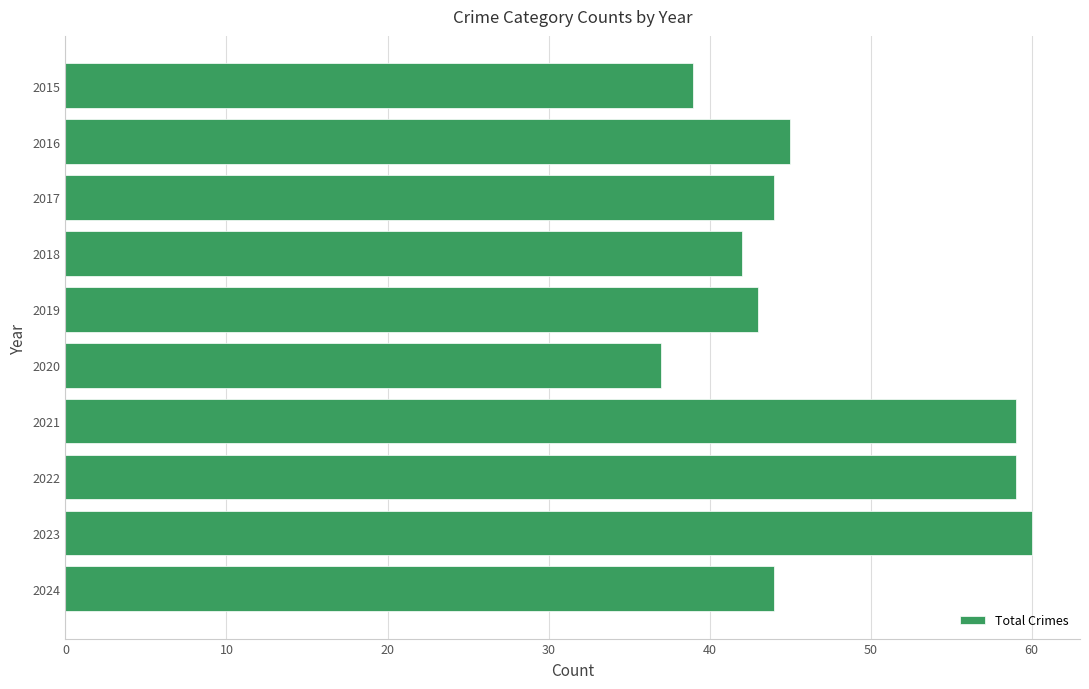

What is the smallest value displayed?

37